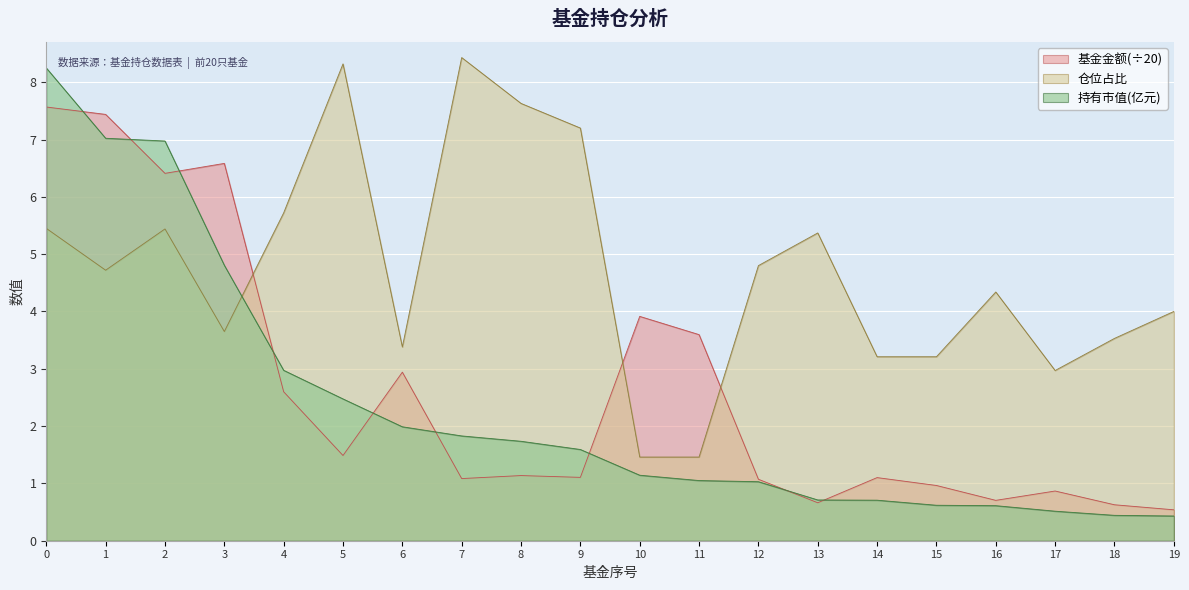

Between which two adjacent categories do 仓位占比 and 持有市值(亿元) first intersect?

3 and 4